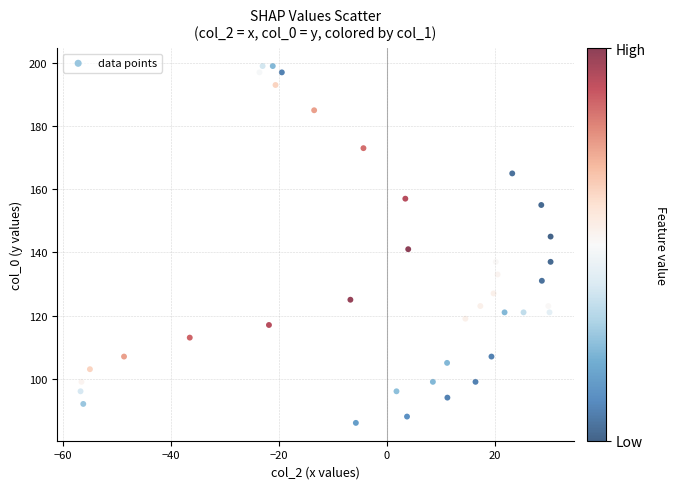

How many points are shown in the scatter plot?

39